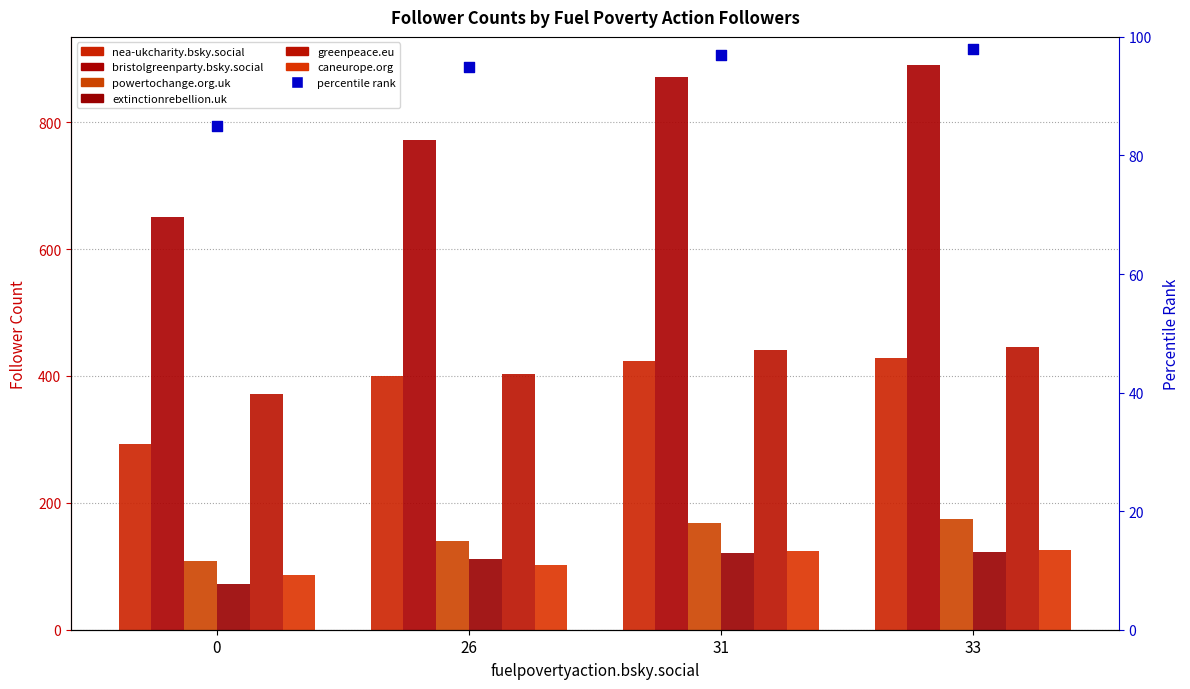

Which series contains the highest Y value?

bristolgreenparty.bsky.social